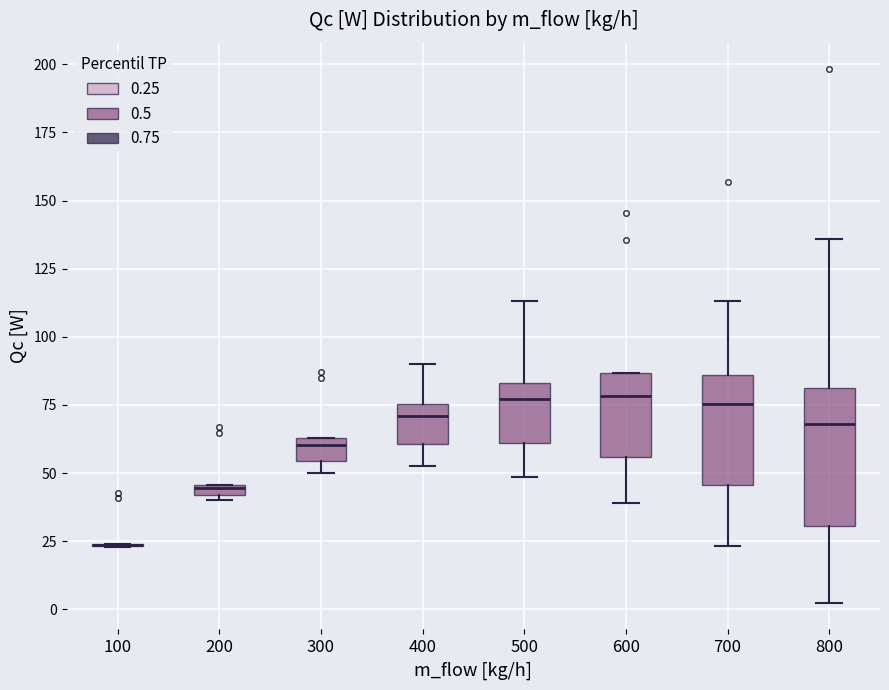

Where does the median line of the box at x = 300 sit on the y-axis? The values are not printed on the chart, so give them approximately, as read against the axis.

60